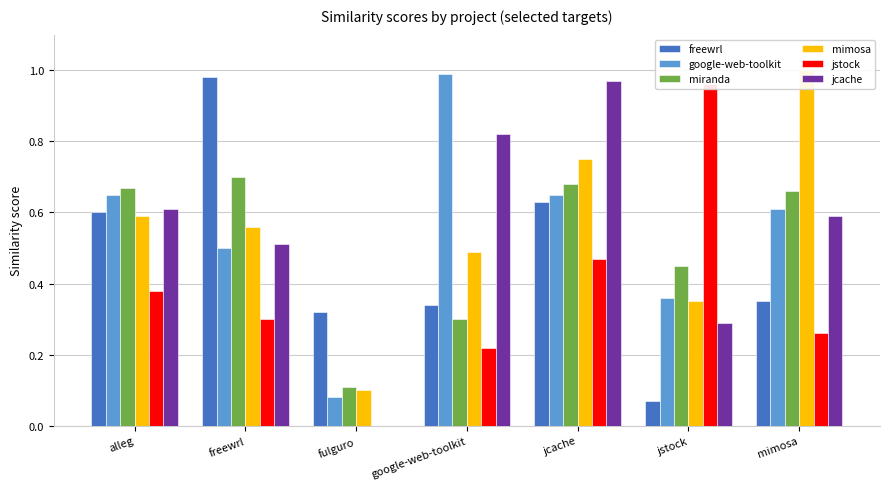

What is the value of the jstock bar at the 6th from the left?

1.0